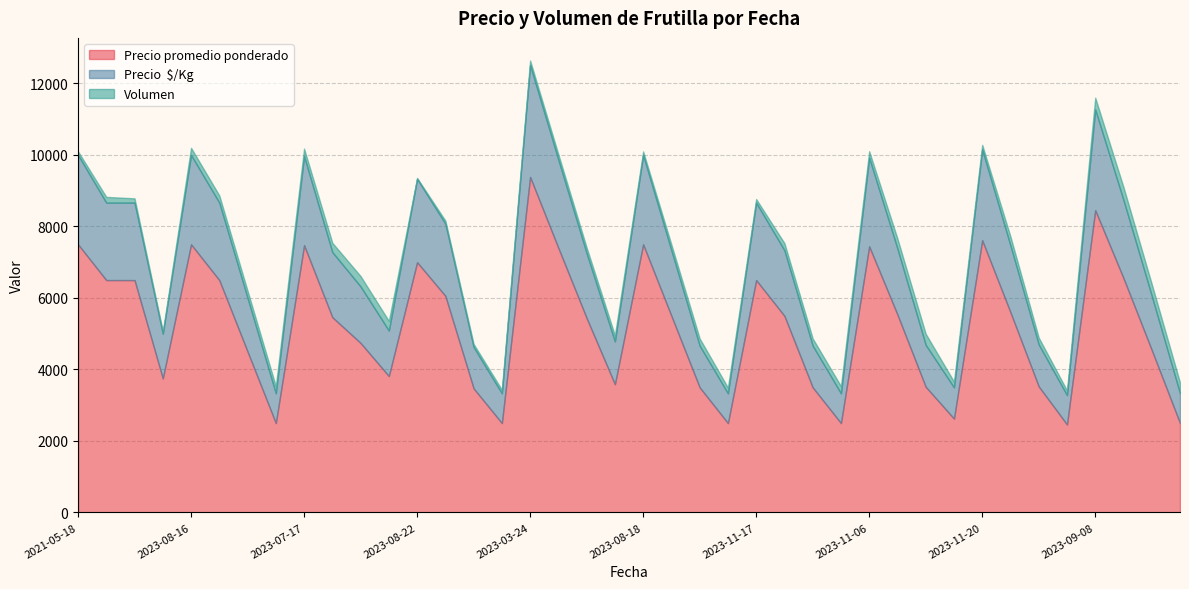

Reading right to left, transcribe all the data shown in this chart.

Precio promedio ponderado: 2023-09-08=2500	2023-09-08=4545	2023-09-08=6556	2023-09-08=8455	2023-11-20=2462	2023-11-20=3526	2023-11-20=5600	2023-11-20=7615	2023-11-06=2625	2023-11-06=3516	2023-11-06=5536	2023-11-06=7444	2023-11-17=2500	2023-11-17=3500	2023-11-17=5500	2023-11-17=6500	2023-08-18=2500	2023-08-18=3500	2023-08-18=5500	2023-08-18=7500	2023-03-24=3588	2023-03-24=5438	2023-03-24=7400	2023-03-24=9385	2023-08-22=2500	2023-08-22=3471	2023-08-22=6059	2023-08-22=7000	2023-07-17=3815	2023-07-17=4741	2023-07-17=5462	2023-07-17=7476	2023-08-16=2500	2023-08-16=4500	2023-08-16=6500	2023-08-16=7500	2021-05-18=3750	2021-05-18=6500	2021-05-18=6500	2021-05-18=7500
Precio  $/Kg: 2023-09-08=833	2023-09-08=1515	2023-09-08=2185	2023-09-08=2818	2023-11-20=821	2023-11-20=1175	2023-11-20=1867	2023-11-20=2538	2023-11-06=875	2023-11-06=1172	2023-11-06=1845	2023-11-06=2481	2023-11-17=833	2023-11-17=1167	2023-11-17=1833	2023-11-17=2167	2023-08-18=833	2023-08-18=1167	2023-08-18=1833	2023-08-18=2500	2023-03-24=1196	2023-03-24=1813	2023-03-24=2467	2023-03-24=3128	2023-08-22=833	2023-08-22=1157	2023-08-22=2020	2023-08-22=2333	2023-07-17=1272	2023-07-17=1580	2023-07-17=1821	2023-07-17=2492	2023-08-16=833	2023-08-16=1500	2023-08-16=2167	2023-08-16=2500	2021-05-18=1250	2021-05-18=2167	2021-05-18=2167	2021-05-18=2500
Volumen: 2023-09-08=300	2023-09-08=330	2023-09-08=360	2023-09-08=330	2023-11-20=130	2023-11-20=190	2023-11-20=250	2023-11-20=130	2023-11-06=160	2023-11-06=310	2023-11-06=280	2023-11-06=180	2023-11-17=200	2023-11-17=200	2023-11-17=200	2023-11-17=100	2023-08-18=160	2023-08-18=200	2023-08-18=160	2023-08-18=100	2023-03-24=170	2023-03-24=160	2023-03-24=150	2023-03-24=130	2023-08-22=100	2023-08-22=85	2023-08-22=85	2023-08-22=25	2023-07-17=270	2023-07-17=290	2023-07-17=260	2023-07-17=210	2023-08-16=200	2023-08-16=200	2023-08-16=200	2023-08-16=200	2021-05-18=70	2021-05-18=120	2021-05-18=160	2021-05-18=100